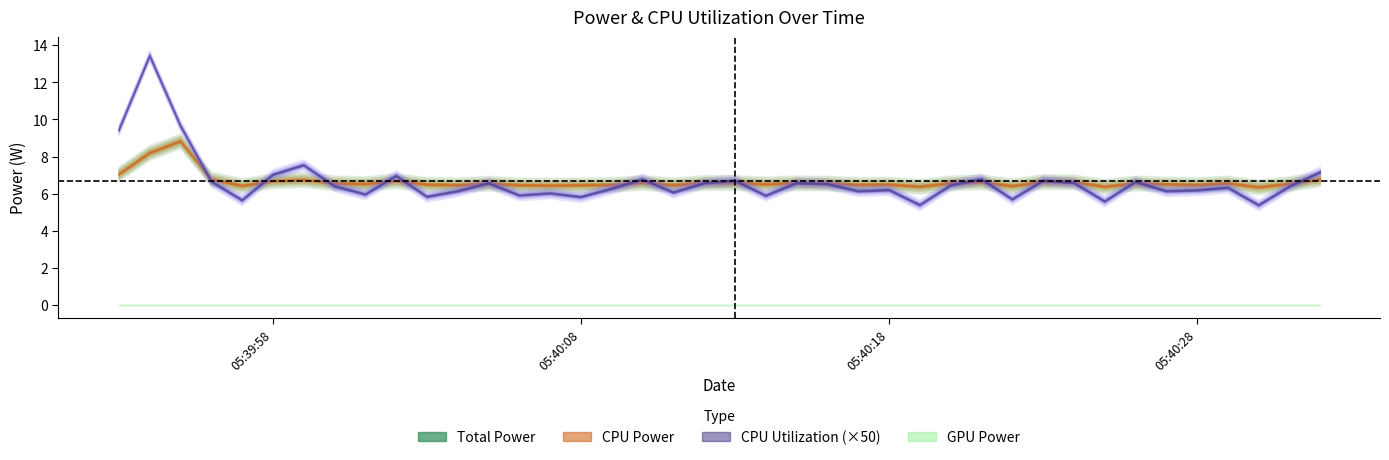

Which has a higher value, 2025-03-24 05:40:22 or 2025-03-24 05:39:55?

2025-03-24 05:39:55